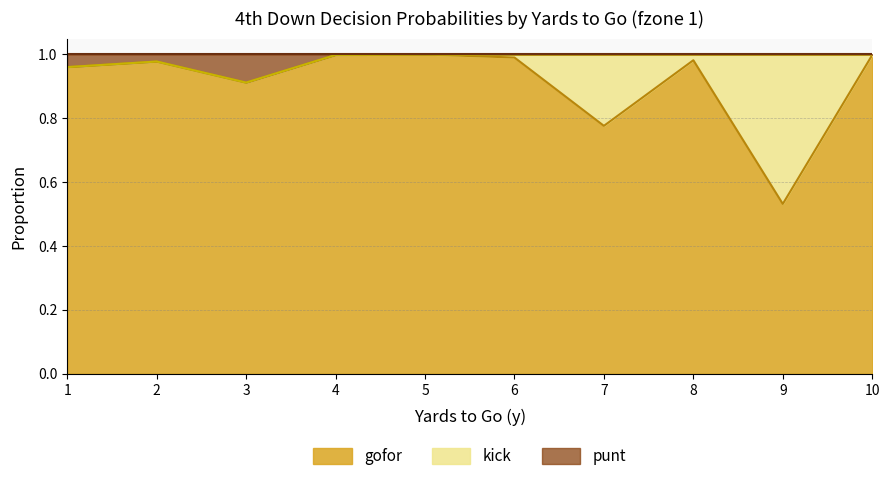

Which series has the largest range (max minus min)?

gofor